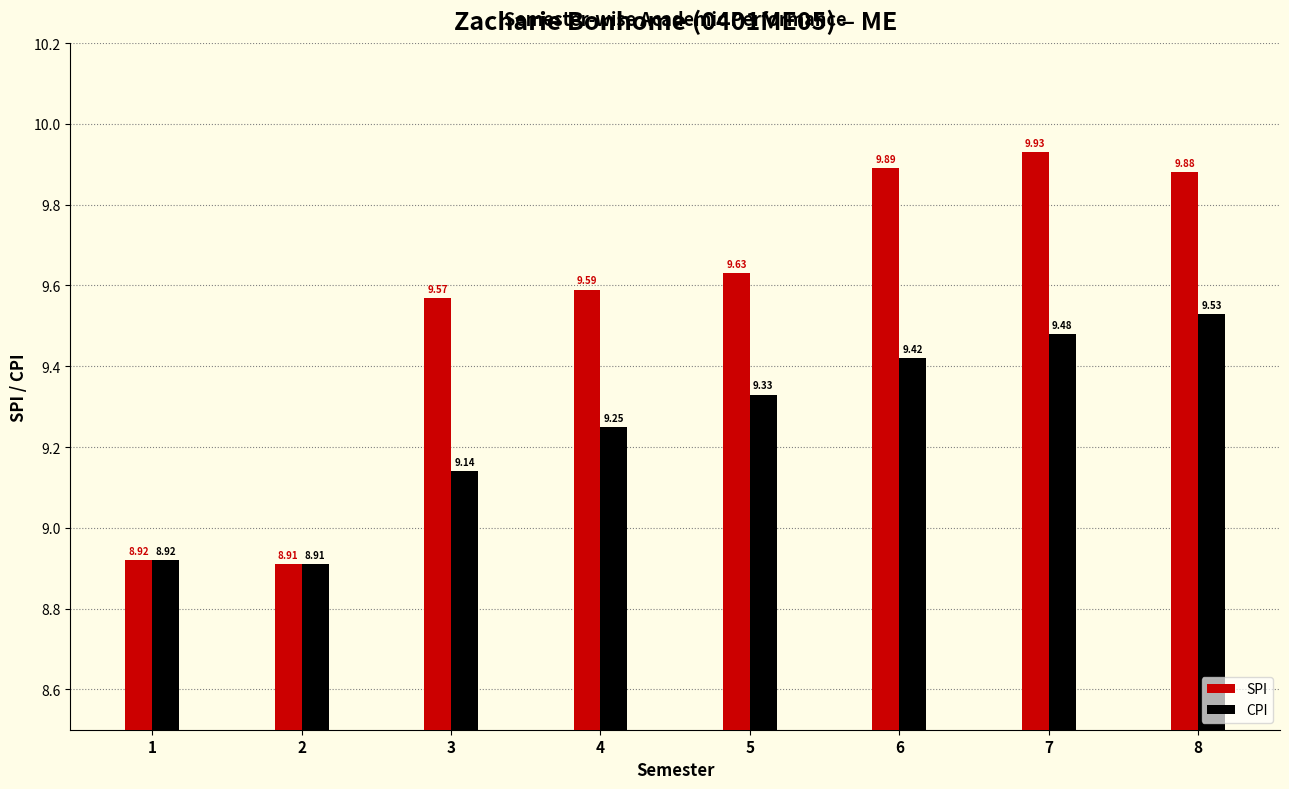

Which series has the widest spread of values?

SPI